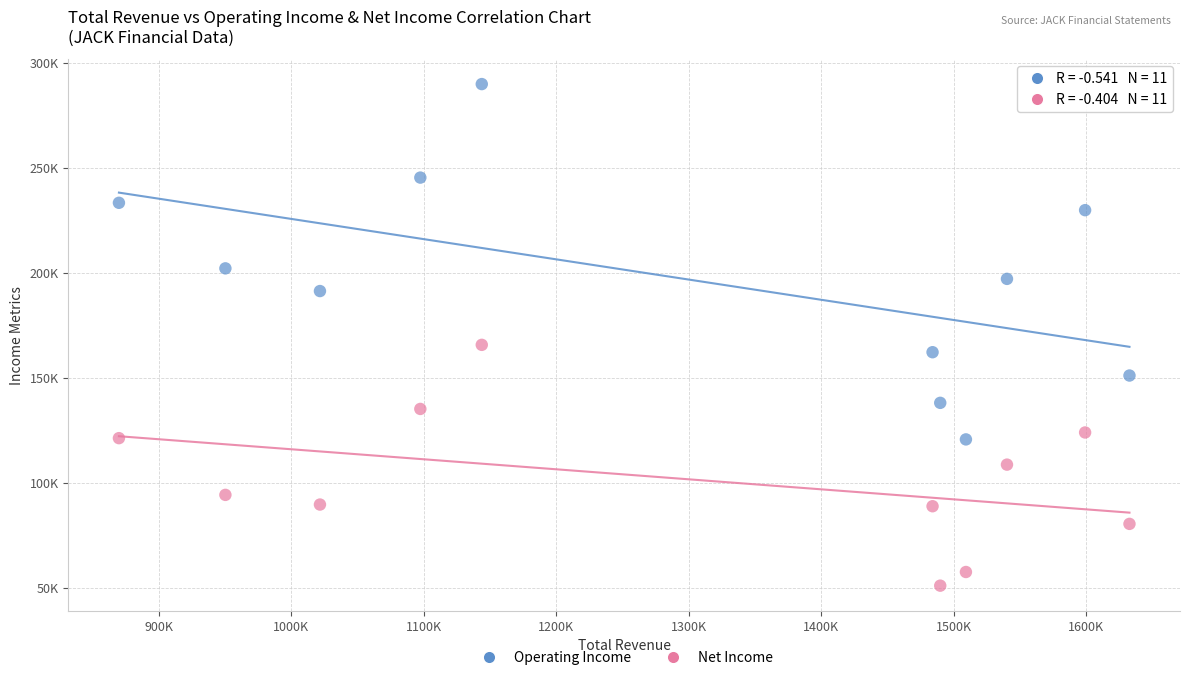

Which series contains the lowest Y value?

Net Income